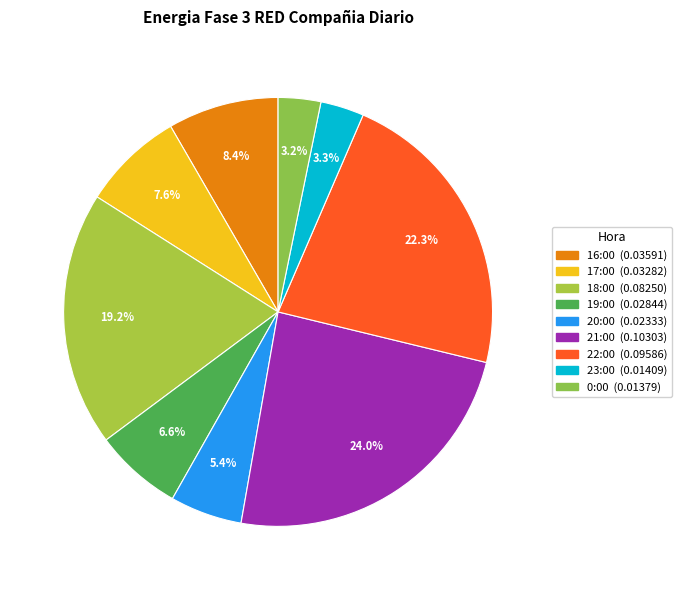

What percentage is the 20:00 slice, to the nearest percent?

5%